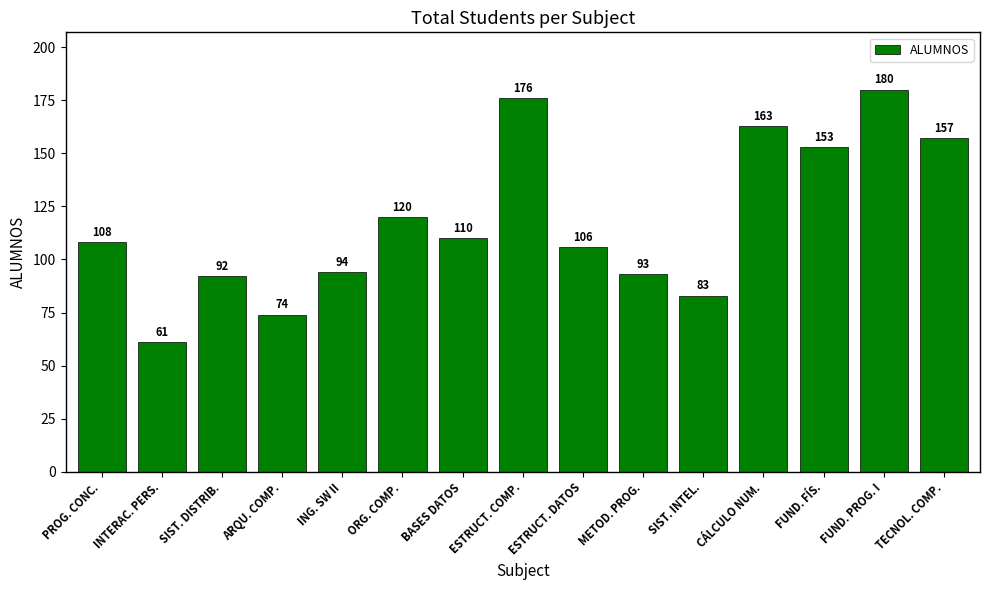

Count the number of categories in the chart.

15